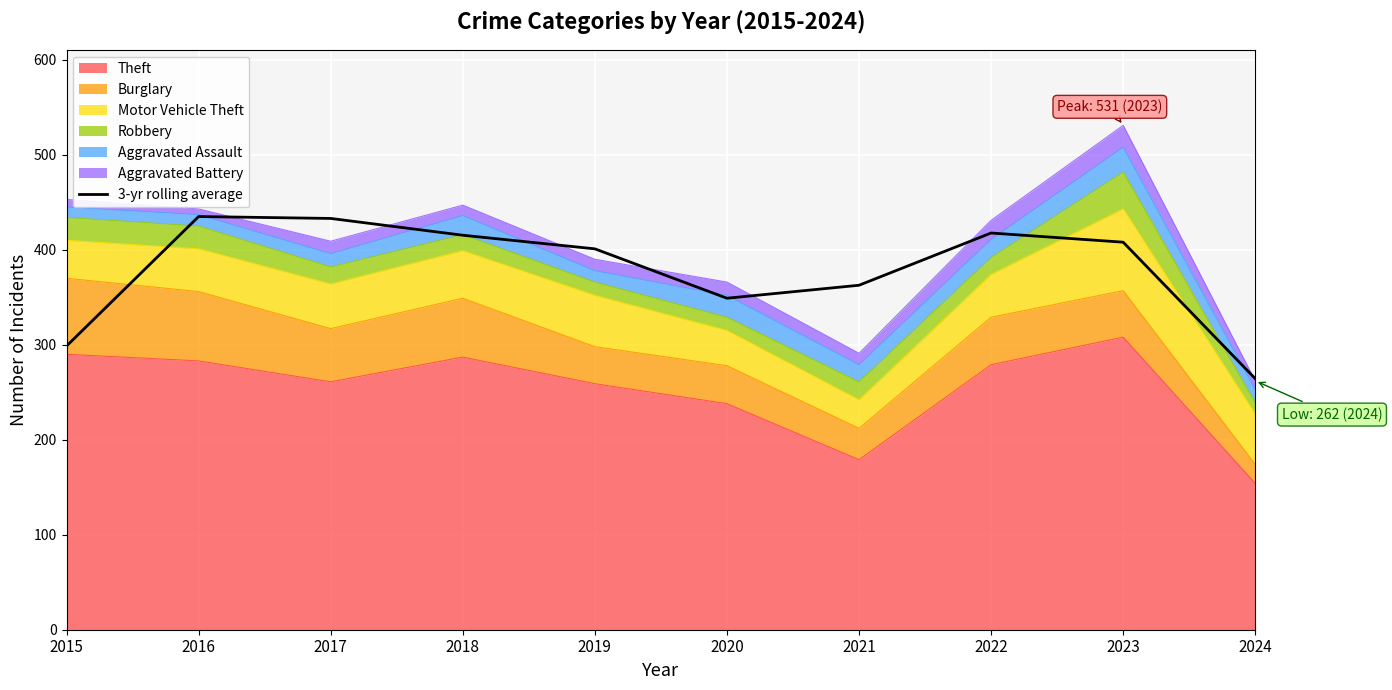

List the labels in order of value, largest first.

2016, 2017, 2022, 2018, 2023, 2019, 2021, 2020, 2015, 2024